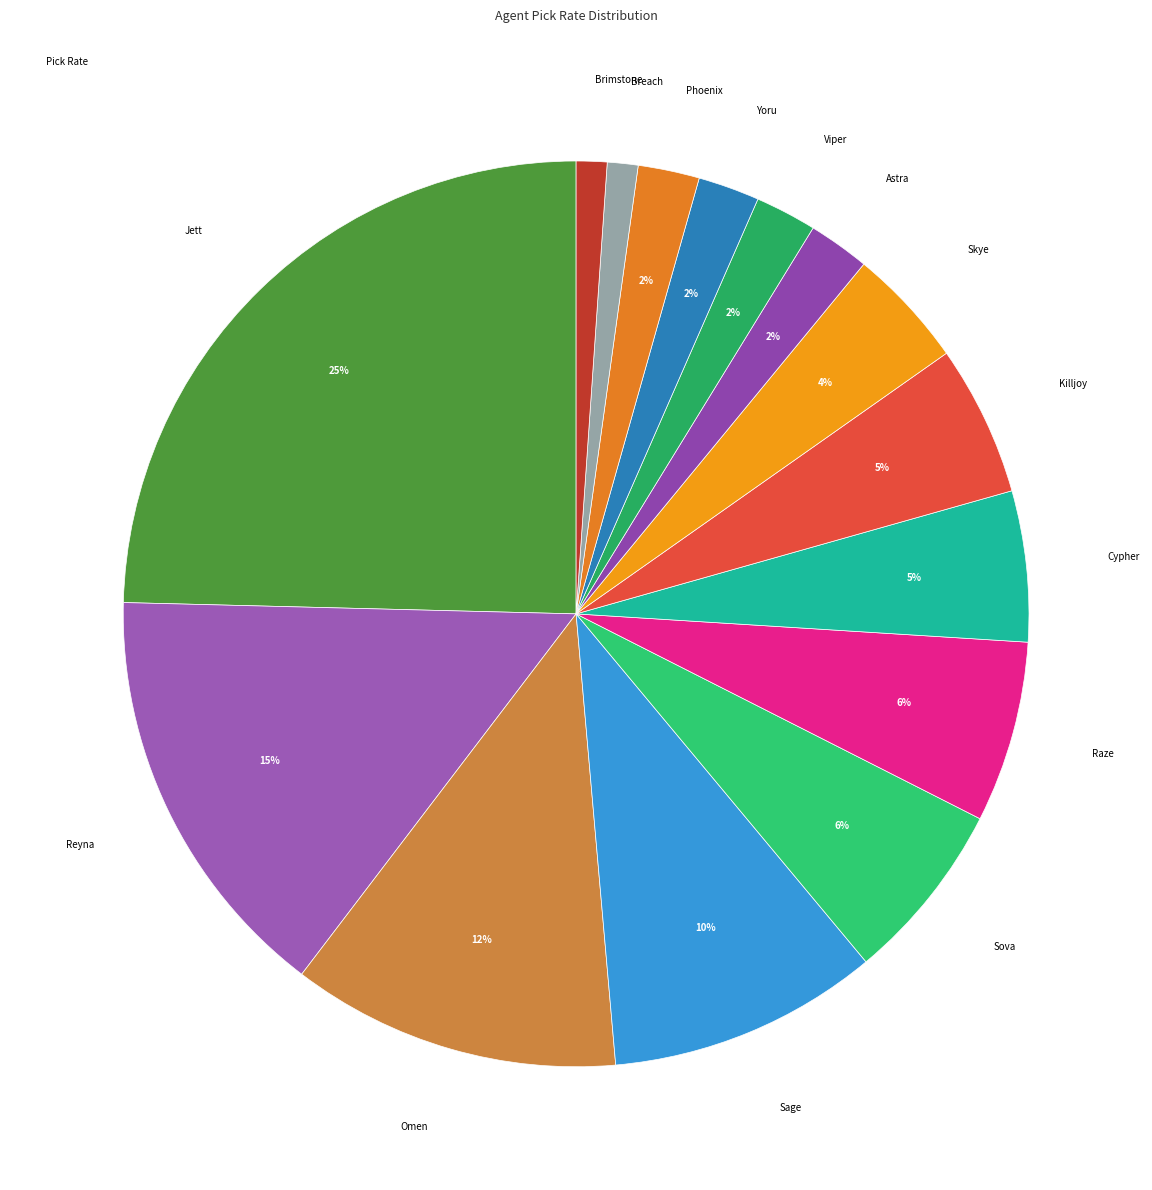

Count the number of slices in the pie.

15